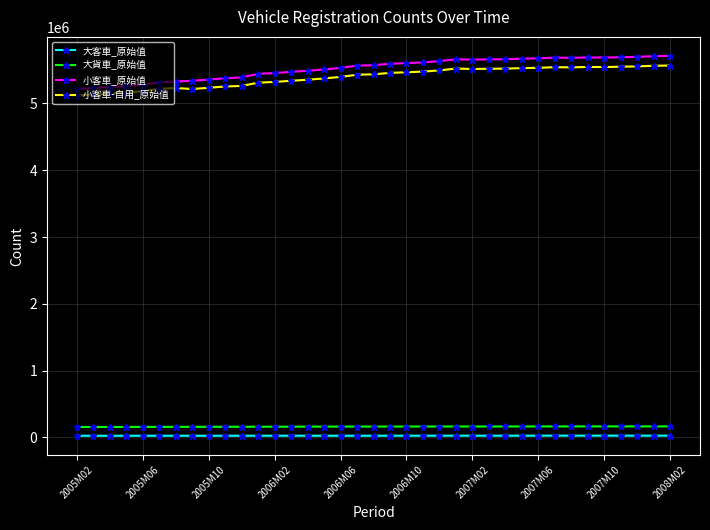

What are all the series names shown in the legend?

大客車_原始值, 大貨車_原始值, 小客車_原始值, 小客車-自用_原始值